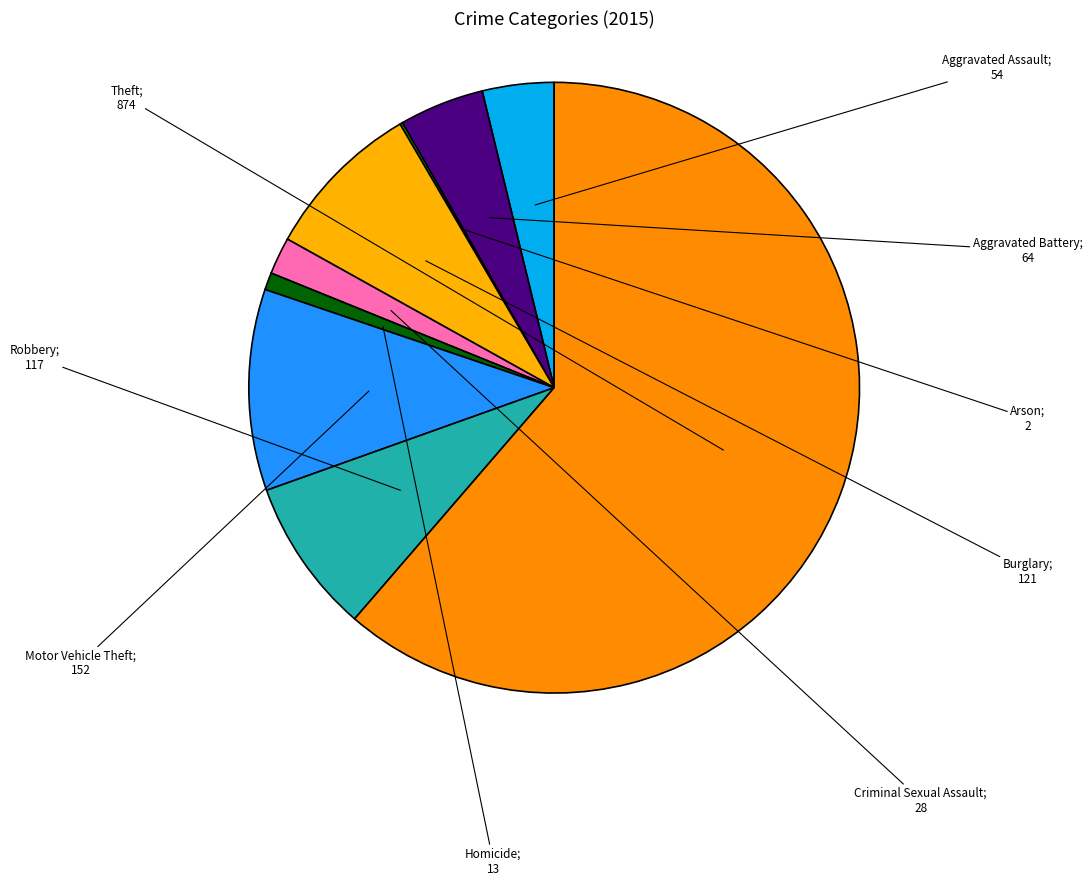

What is the majority slice?

Theft